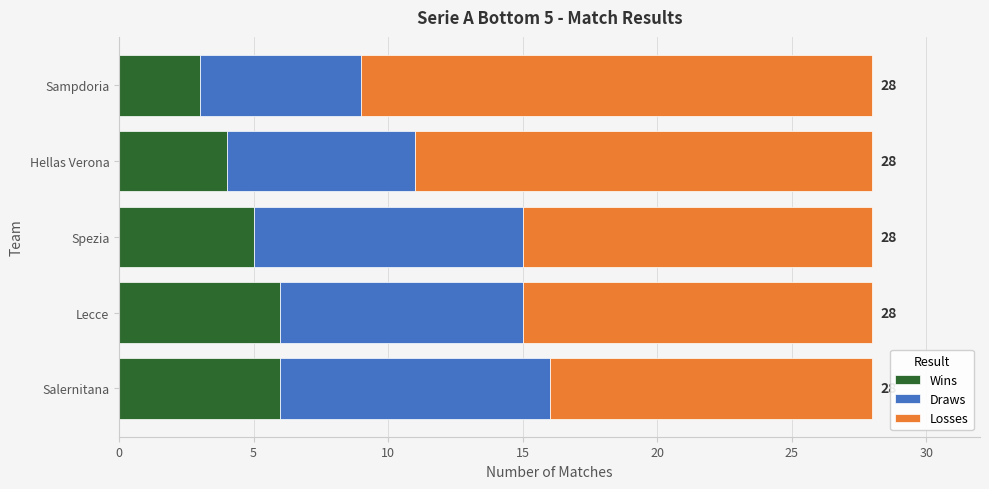

Is it true that Wins equals 1 at Sampdoria?

False